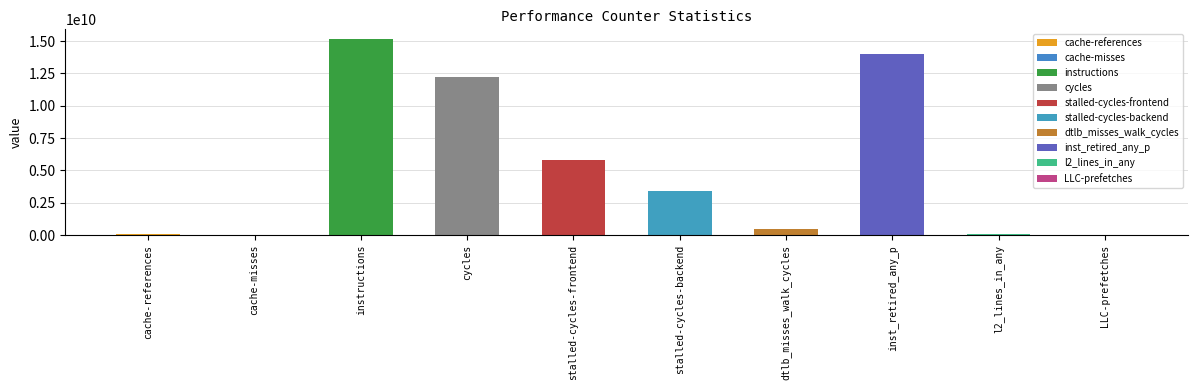

Reading left to right, transcribe all the data shown in this chart.

78687888	13067539	15147317206	12207591819	5824651757	3440590668	507142486	14003574910	90354684	3882193